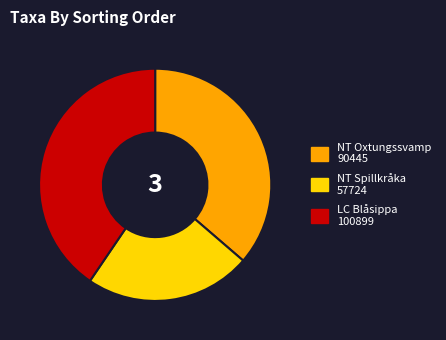

Approximately how many times larger is the value at LC Blåsippa 100899 compared to NT Spillkråka 57724?

1.7